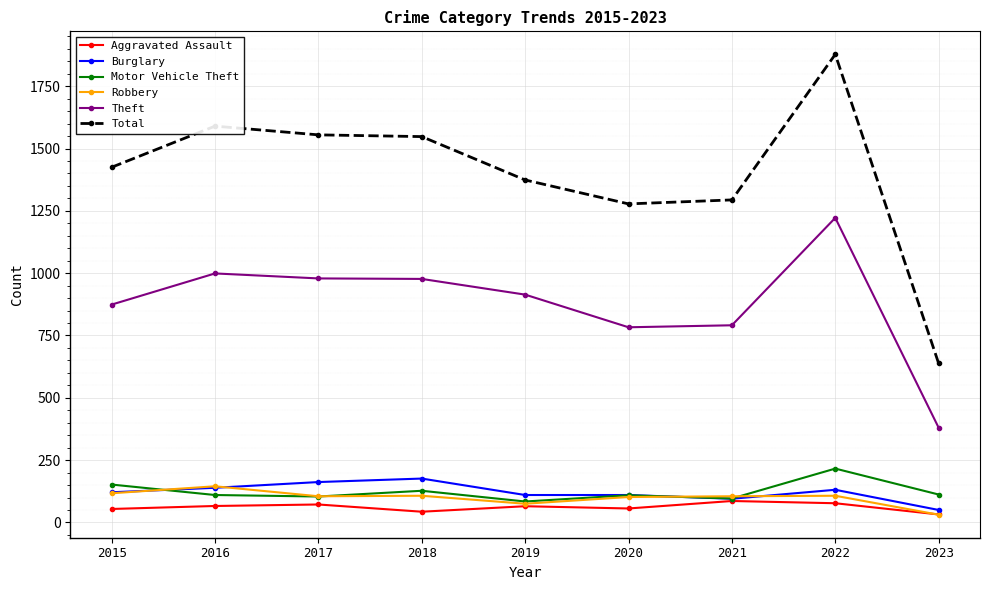

What is the difference between the second highest and minimum values in the Robbery series?

86